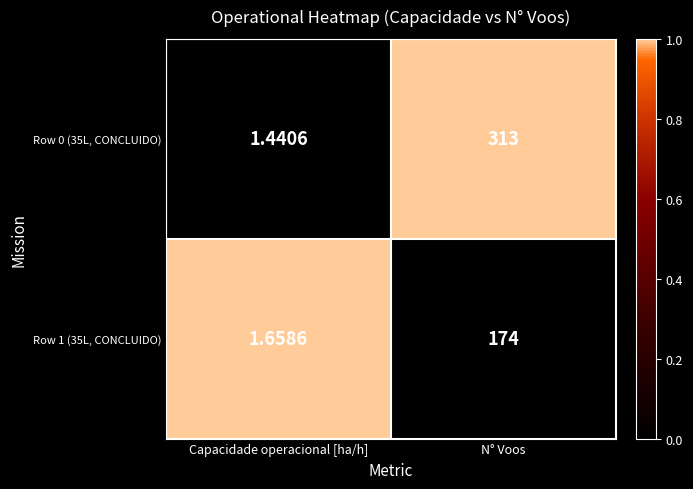

Count the number of data series in this chart.

2